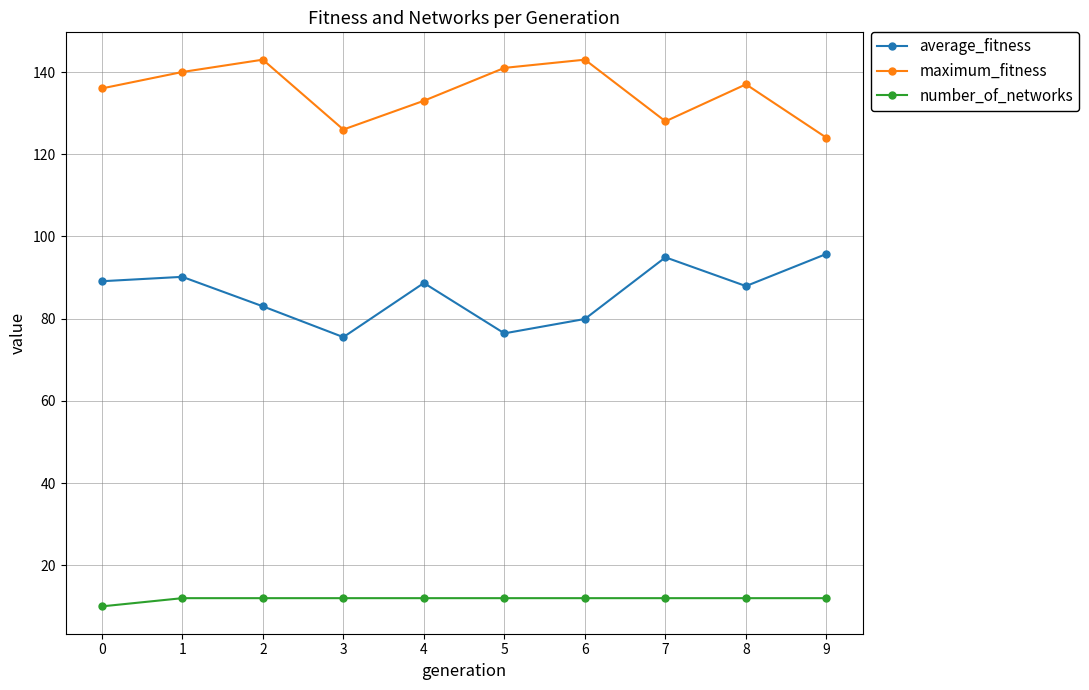

Is this an area chart (filled region under the line)?

No